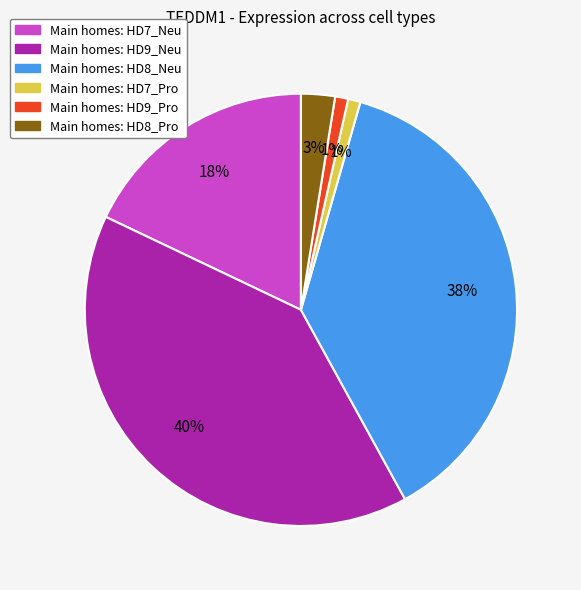

Is there any slice that represents more than half of the pie?

No